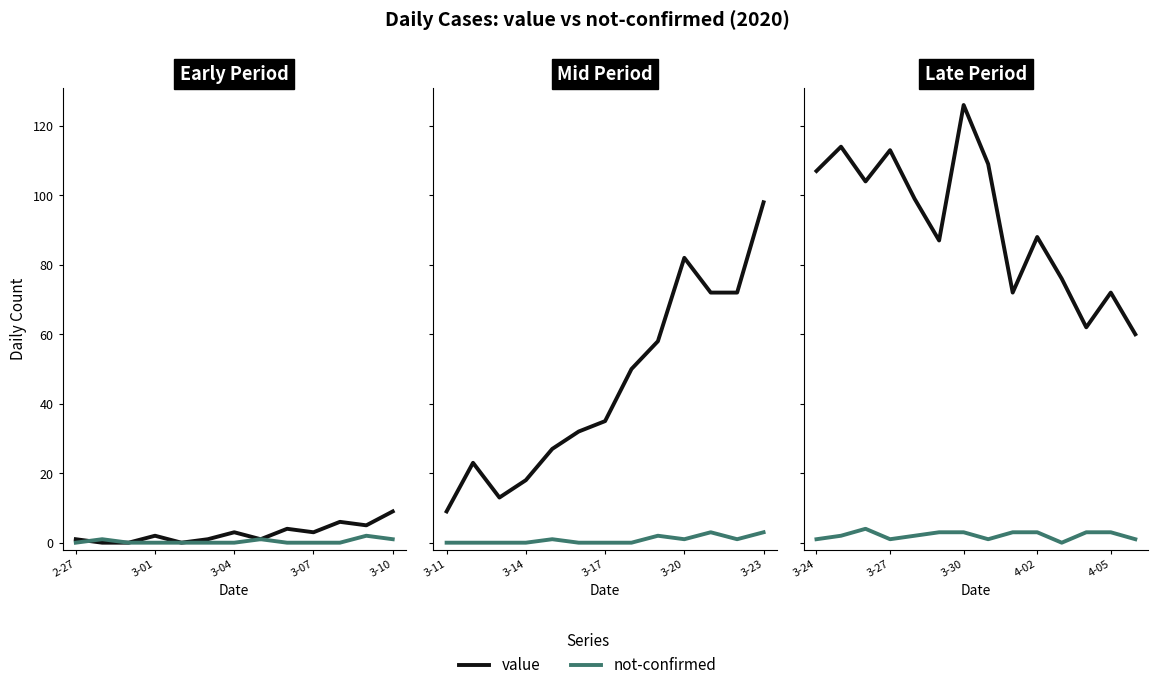

What is the sum of the value values at 8 and 12?

144